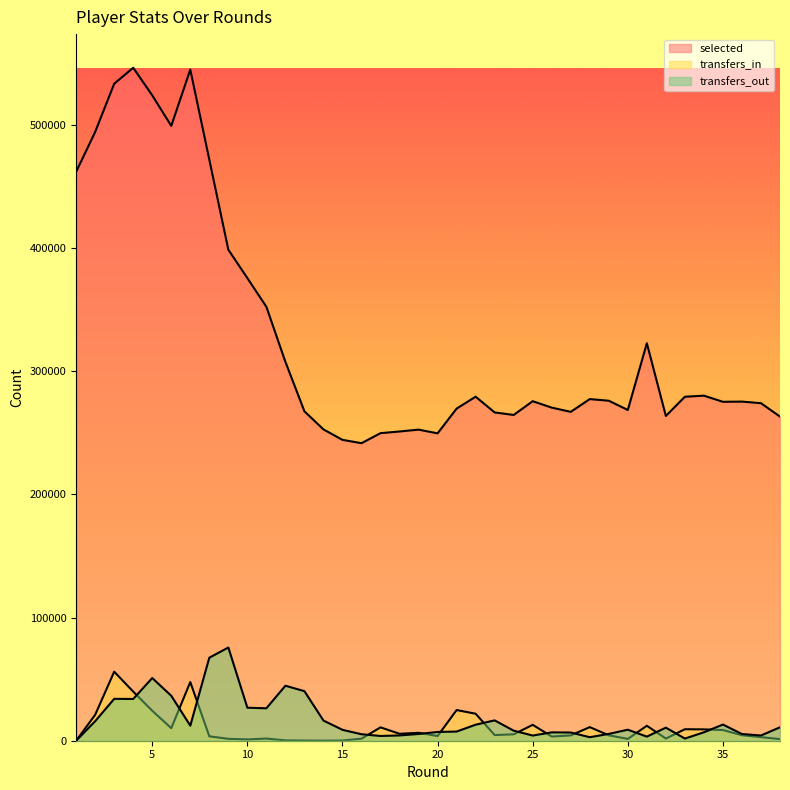

How many interior local peaks does the transfers_in series have?

10